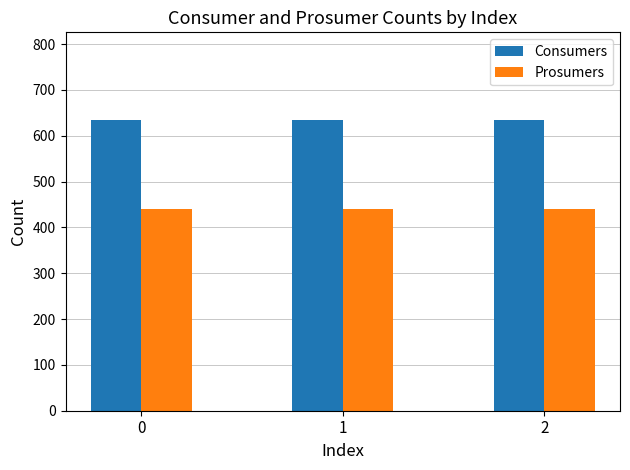

Reading left to right, extract all data points from this chart.

Consumers: 0=635	1=635	2=635
Prosumers: 0=440	1=440	2=440